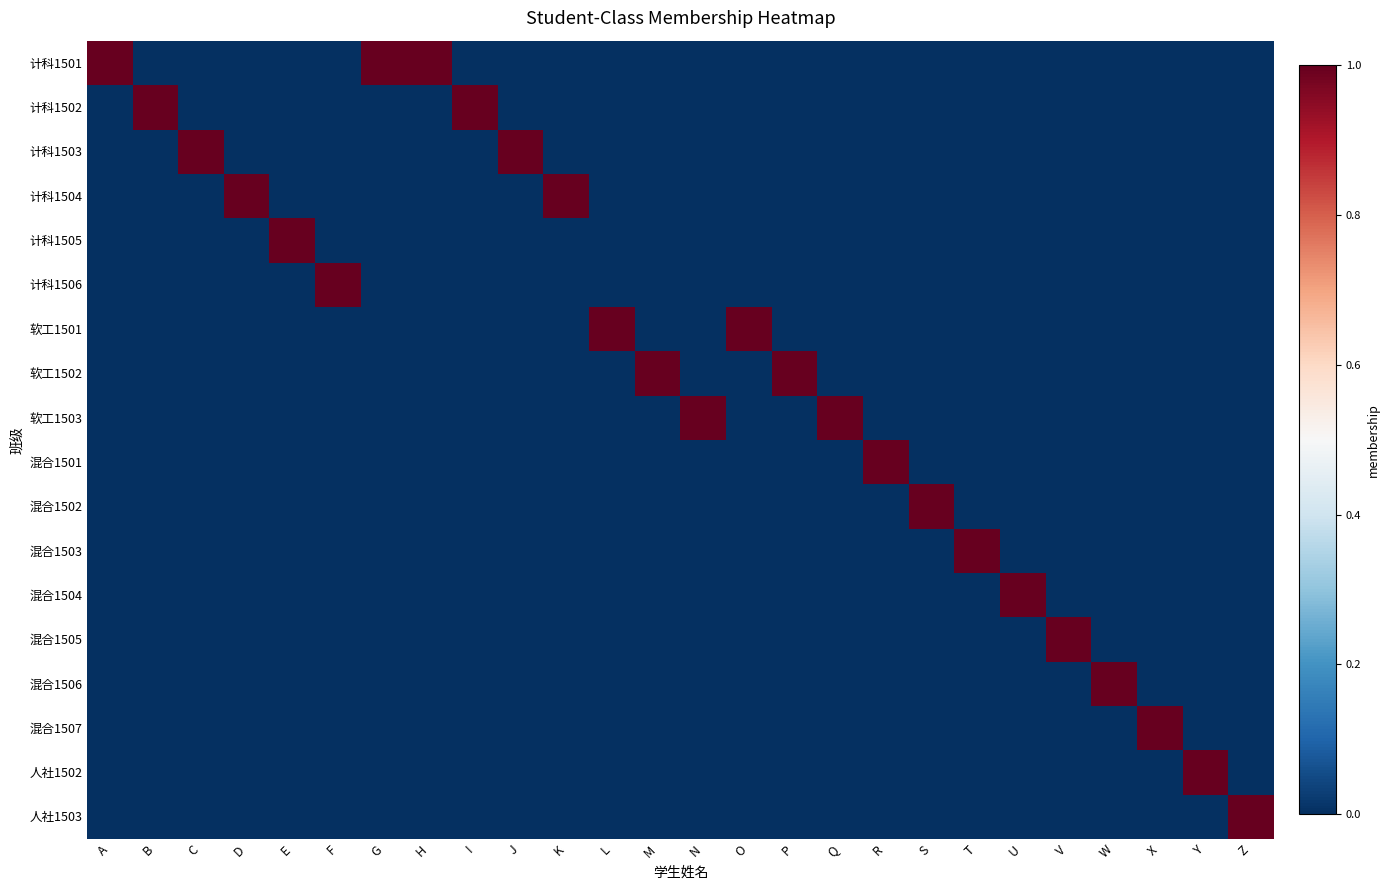

Reading left to right, what are all the values shown in this chart?

计科1501: A=2	B=0	C=0	D=0	E=0	F=0	G=1	H=1	I=0	J=0	K=0	L=0	M=0	N=0	O=0	P=0	Q=0	R=0	S=0	T=0	U=0	V=0	W=0	X=0	Y=0	Z=0
计科1502: A=0	B=1	C=0	D=0	E=0	F=0	G=0	H=0	I=1	J=0	K=0	L=0	M=0	N=0	O=0	P=0	Q=0	R=0	S=0	T=0	U=0	V=0	W=0	X=0	Y=0	Z=0
计科1503: A=0	B=0	C=1	D=0	E=0	F=0	G=0	H=0	I=0	J=1	K=0	L=0	M=0	N=0	O=0	P=0	Q=0	R=0	S=0	T=0	U=0	V=0	W=0	X=0	Y=0	Z=0
计科1504: A=0	B=0	C=0	D=1	E=0	F=0	G=0	H=0	I=0	J=0	K=1	L=0	M=0	N=0	O=0	P=0	Q=0	R=0	S=0	T=0	U=0	V=0	W=0	X=0	Y=0	Z=0
计科1505: A=0	B=0	C=0	D=0	E=1	F=0	G=0	H=0	I=0	J=0	K=0	L=0	M=0	N=0	O=0	P=0	Q=0	R=0	S=0	T=0	U=0	V=0	W=0	X=0	Y=0	Z=0
计科1506: A=0	B=0	C=0	D=0	E=0	F=1	G=0	H=0	I=0	J=0	K=0	L=0	M=0	N=0	O=0	P=0	Q=0	R=0	S=0	T=0	U=0	V=0	W=0	X=0	Y=0	Z=0
软工1501: A=0	B=0	C=0	D=0	E=0	F=0	G=0	H=0	I=0	J=0	K=0	L=1	M=0	N=0	O=1	P=0	Q=0	R=0	S=0	T=0	U=0	V=0	W=0	X=0	Y=0	Z=0
软工1502: A=0	B=0	C=0	D=0	E=0	F=0	G=0	H=0	I=0	J=0	K=0	L=0	M=1	N=0	O=0	P=1	Q=0	R=0	S=0	T=0	U=0	V=0	W=0	X=0	Y=0	Z=0
软工1503: A=0	B=0	C=0	D=0	E=0	F=0	G=0	H=0	I=0	J=0	K=0	L=0	M=0	N=1	O=0	P=0	Q=1	R=0	S=0	T=0	U=0	V=0	W=0	X=0	Y=0	Z=0
混合1501: A=0	B=0	C=0	D=0	E=0	F=0	G=0	H=0	I=0	J=0	K=0	L=0	M=0	N=0	O=0	P=0	Q=0	R=1	S=0	T=0	U=0	V=0	W=0	X=0	Y=0	Z=0
混合1502: A=0	B=0	C=0	D=0	E=0	F=0	G=0	H=0	I=0	J=0	K=0	L=0	M=0	N=0	O=0	P=0	Q=0	R=0	S=1	T=0	U=0	V=0	W=0	X=0	Y=0	Z=0
混合1503: A=0	B=0	C=0	D=0	E=0	F=0	G=0	H=0	I=0	J=0	K=0	L=0	M=0	N=0	O=0	P=0	Q=0	R=0	S=0	T=1	U=0	V=0	W=0	X=0	Y=0	Z=0
混合1504: A=0	B=0	C=0	D=0	E=0	F=0	G=0	H=0	I=0	J=0	K=0	L=0	M=0	N=0	O=0	P=0	Q=0	R=0	S=0	T=0	U=1	V=0	W=0	X=0	Y=0	Z=0
混合1505: A=0	B=0	C=0	D=0	E=0	F=0	G=0	H=0	I=0	J=0	K=0	L=0	M=0	N=0	O=0	P=0	Q=0	R=0	S=0	T=0	U=0	V=1	W=0	X=0	Y=0	Z=0
混合1506: A=0	B=0	C=0	D=0	E=0	F=0	G=0	H=0	I=0	J=0	K=0	L=0	M=0	N=0	O=0	P=0	Q=0	R=0	S=0	T=0	U=0	V=0	W=1	X=0	Y=0	Z=0
混合1507: A=0	B=0	C=0	D=0	E=0	F=0	G=0	H=0	I=0	J=0	K=0	L=0	M=0	N=0	O=0	P=0	Q=0	R=0	S=0	T=0	U=0	V=0	W=0	X=1	Y=0	Z=0
人社1502: A=0	B=0	C=0	D=0	E=0	F=0	G=0	H=0	I=0	J=0	K=0	L=0	M=0	N=0	O=0	P=0	Q=0	R=0	S=0	T=0	U=0	V=0	W=0	X=0	Y=1	Z=0
人社1503: A=0	B=0	C=0	D=0	E=0	F=0	G=0	H=0	I=0	J=0	K=0	L=0	M=0	N=0	O=0	P=0	Q=0	R=0	S=0	T=0	U=0	V=0	W=0	X=0	Y=0	Z=1